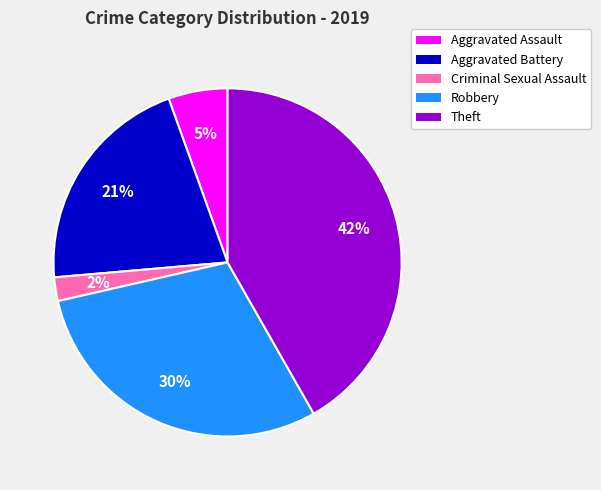

Does Aggravated Assault account for over 50% of the chart?

No